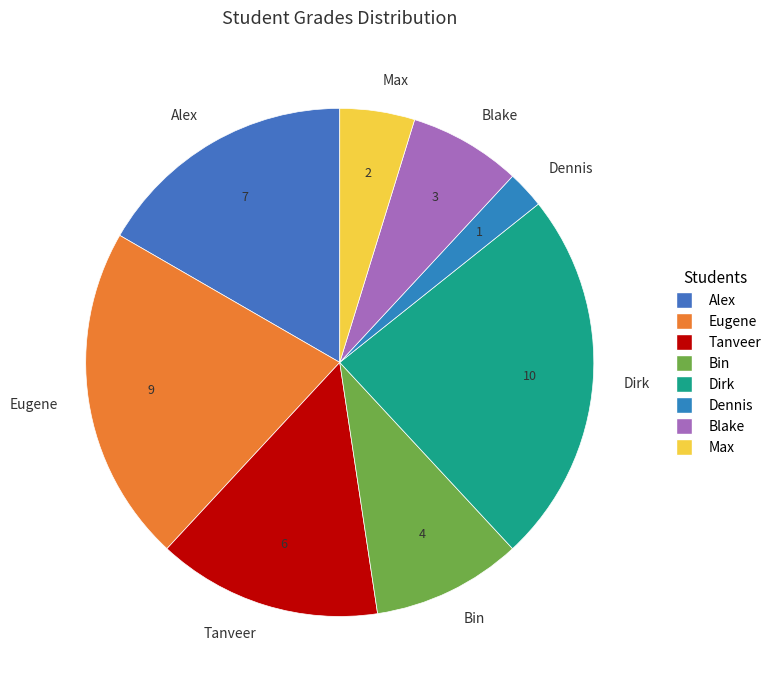

Is the sum of Eugene and Dennis greater than half?

No